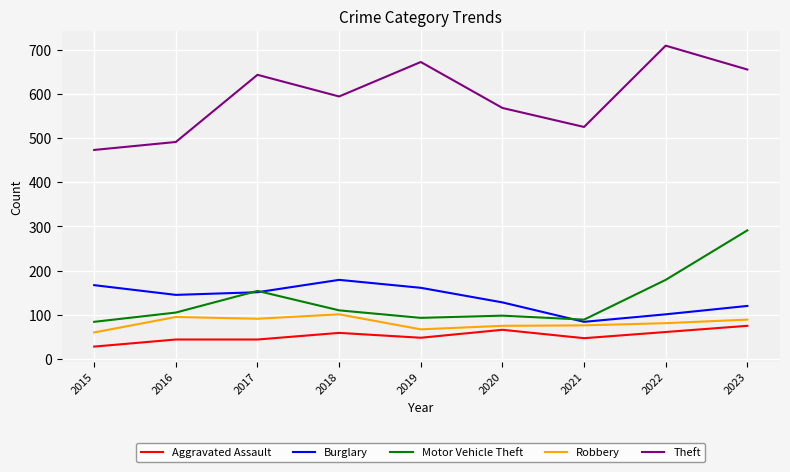

Does the chart have visible grid lines?

Yes